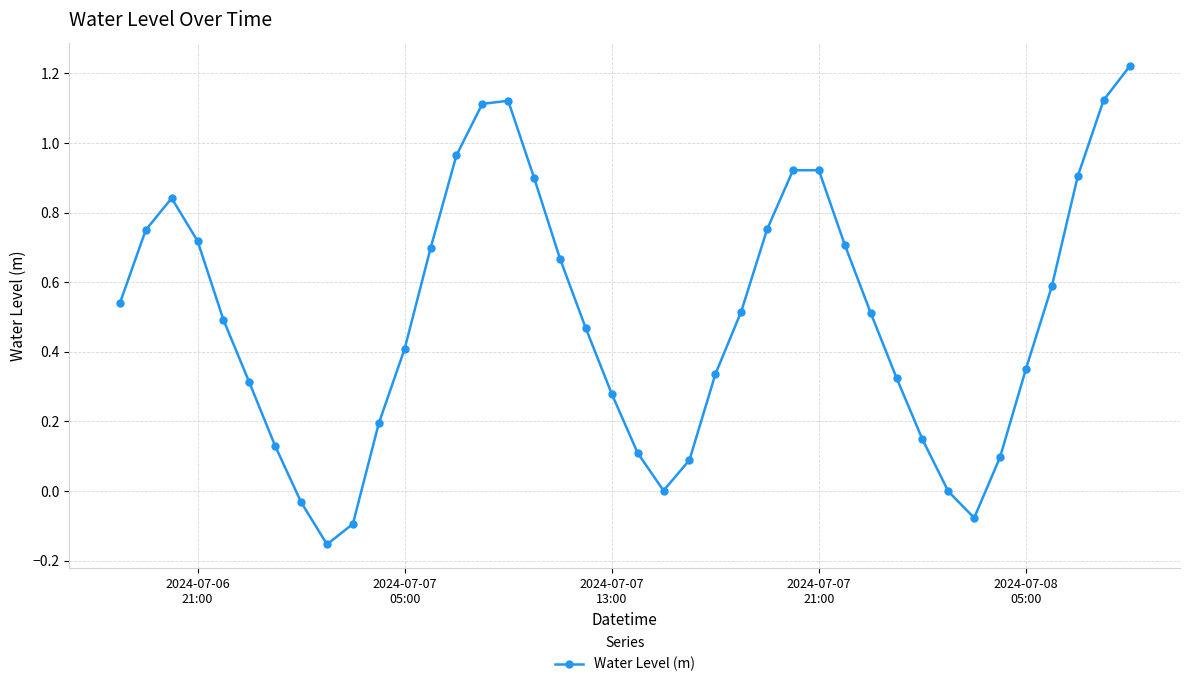

What is the difference between the second highest and minimum values?

1.3